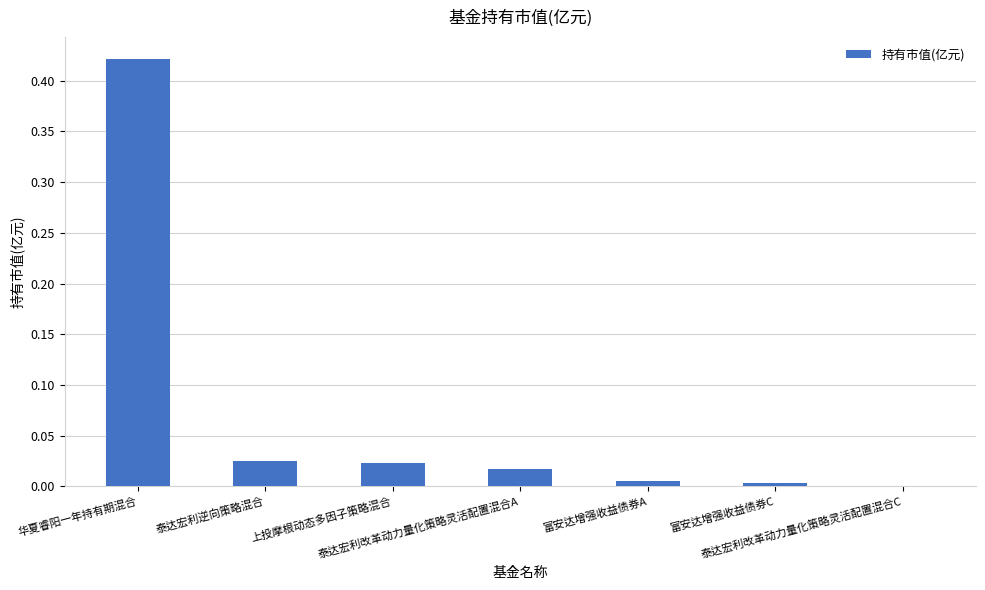

Are the bars grouped side by side (vs. stacked)?

No